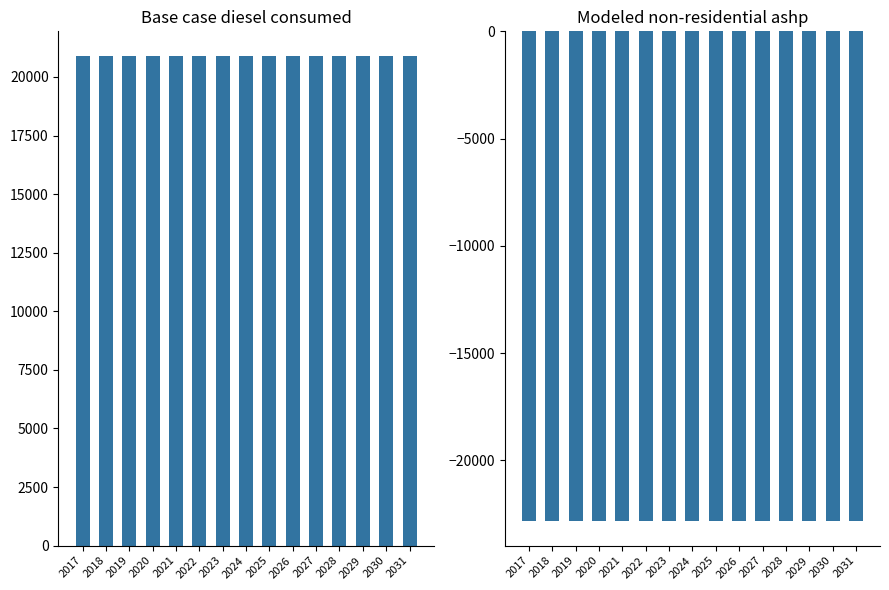

Between 2022 and 2025, which series saw the biggest shift?

Base case diesel consumed